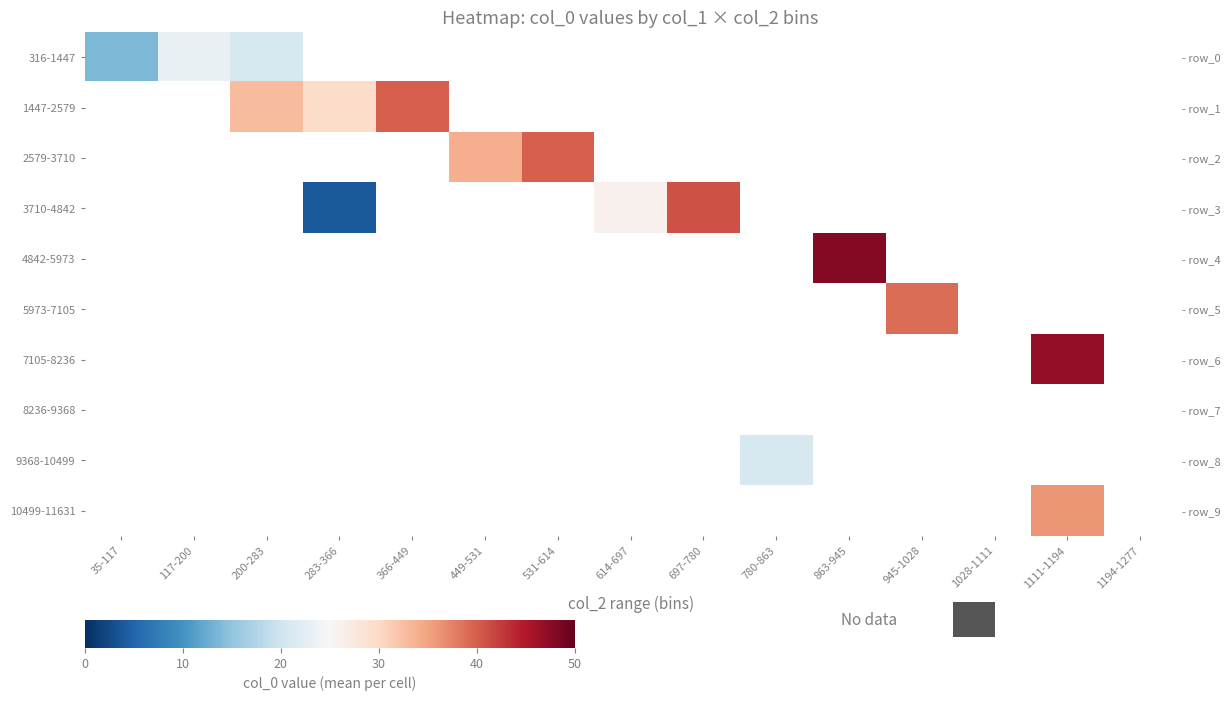

How many positive values does the 3710-4842 series have?

3